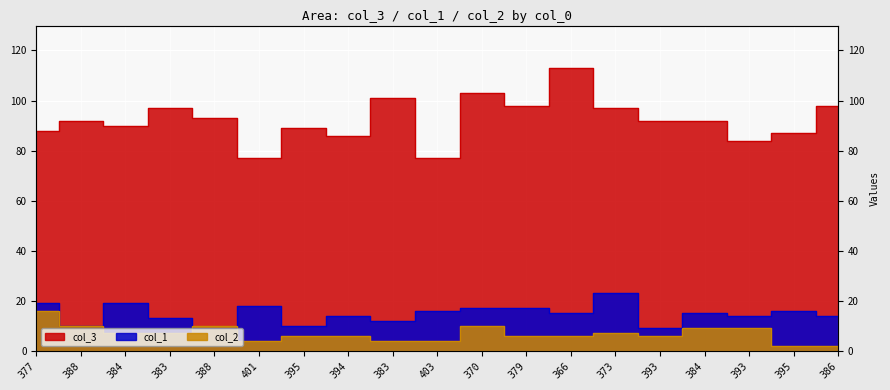

Where is the first local minimum for col_1?

388